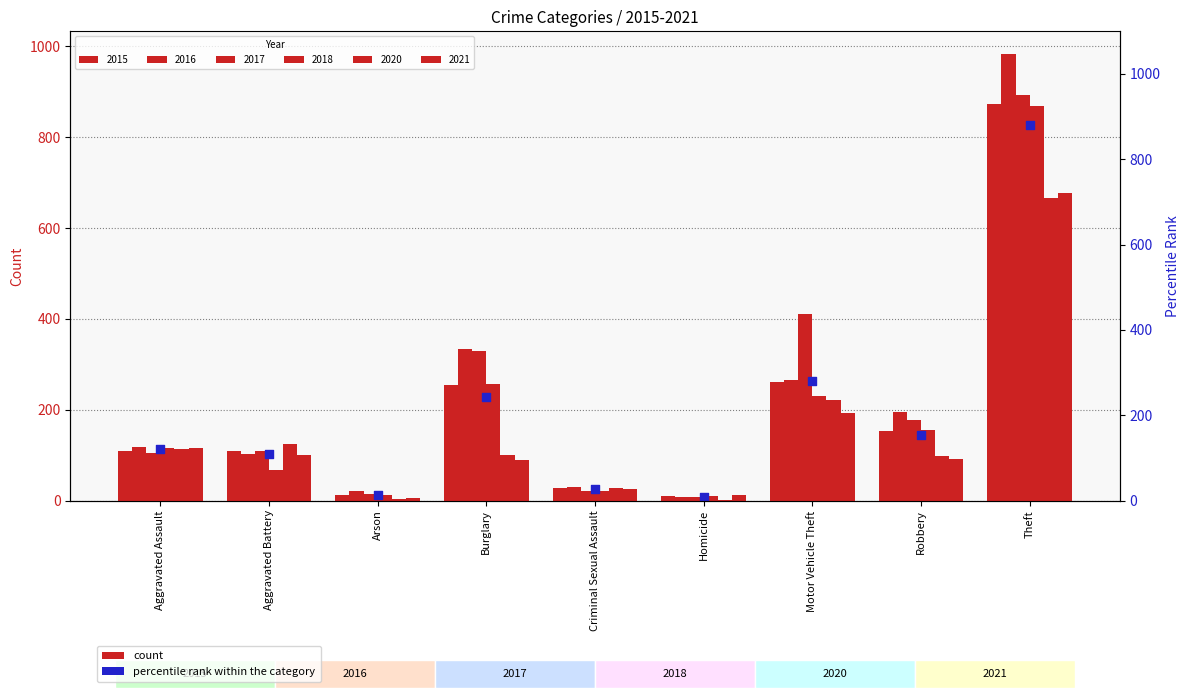

What is the total value across all series at Robbery?

869